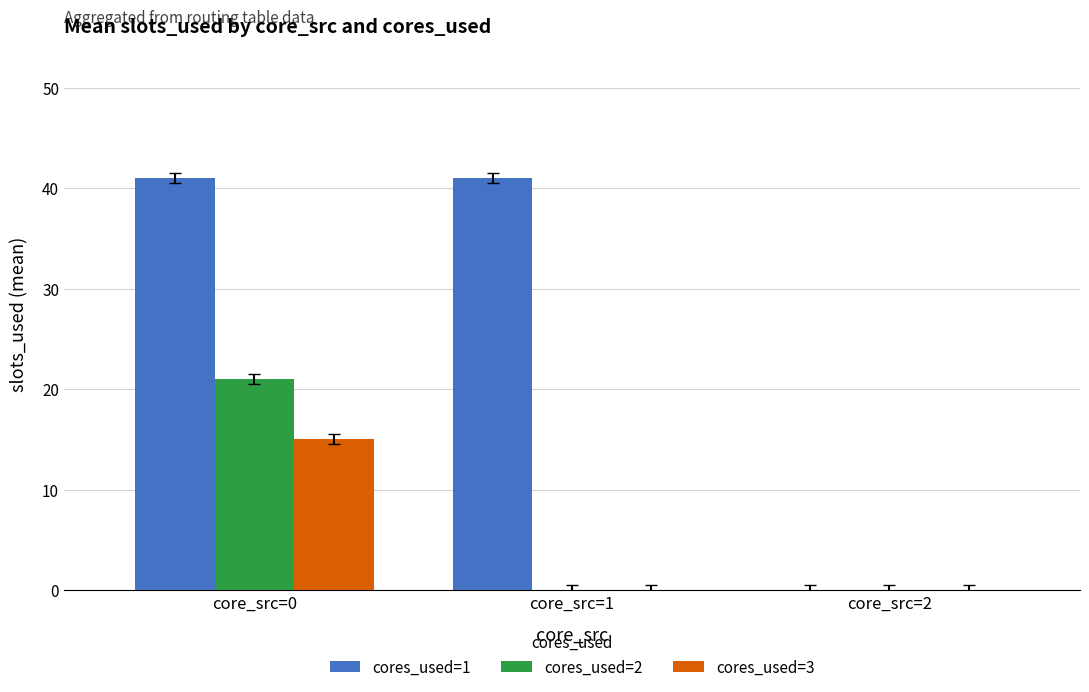

What is the maximum value for cores_used=1?

41